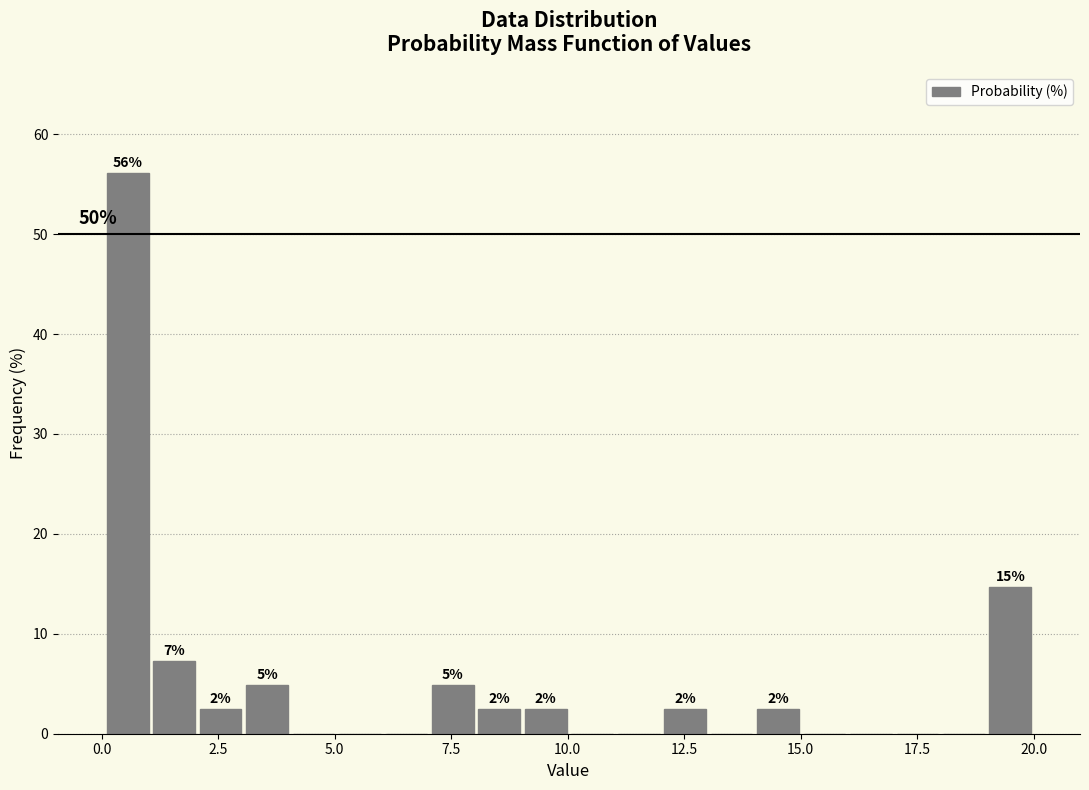

Around what value on the x-axis is the tallest bar? Give the approximate position of its centre, as read against the axis.

0.5